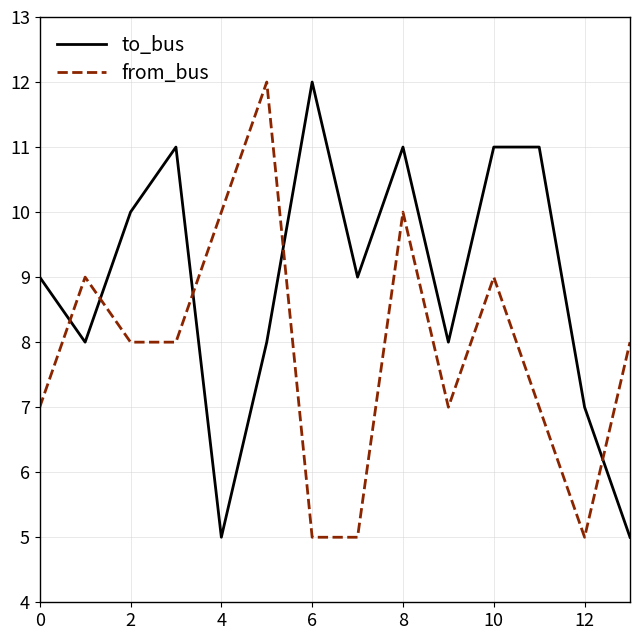

True or false: from_bus and to_bus cross at least once.

True